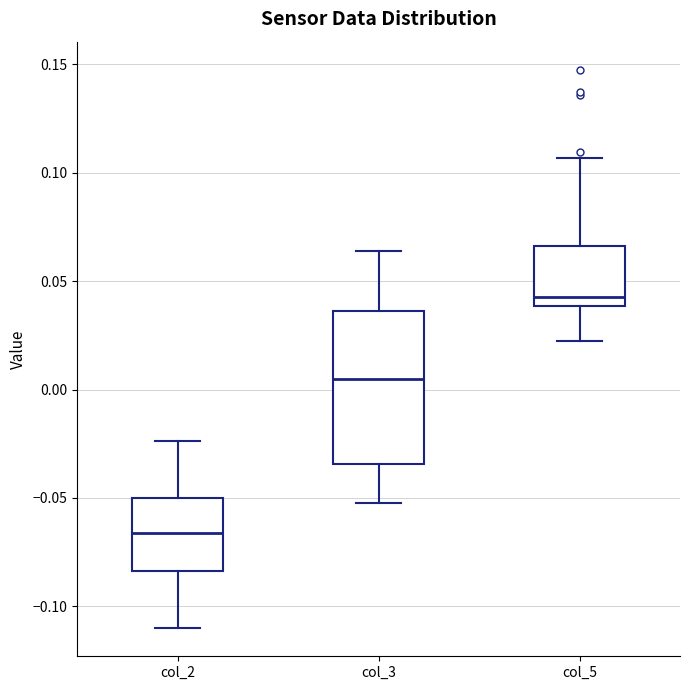

Where does the median line of the box for col_2 sit on the y-axis? The values are not printed on the chart, so give them approximately, as read against the axis.

-0.065